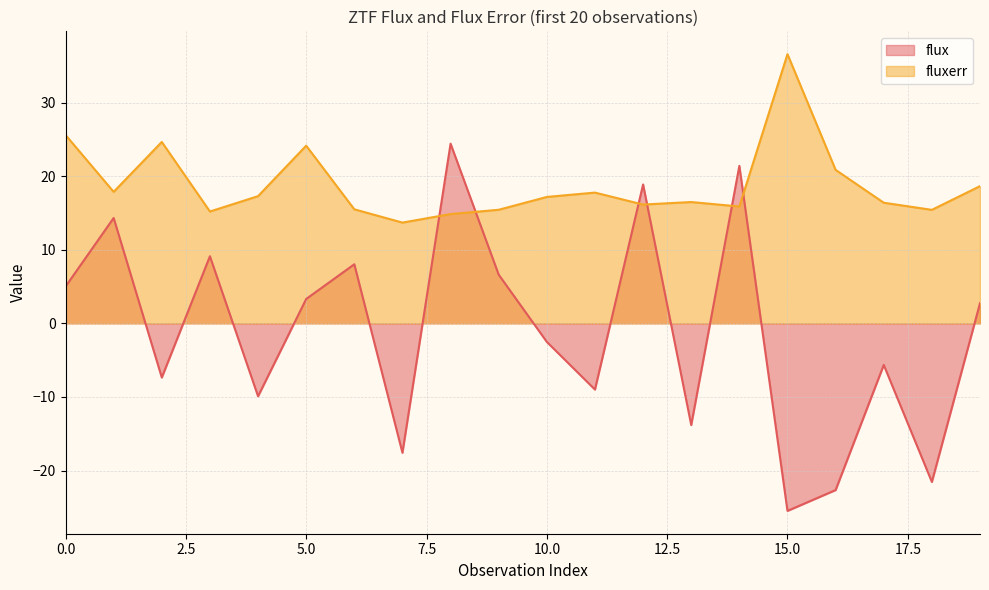

What is the difference between the maximum and second lowest values in the fluxerr series?

21.7